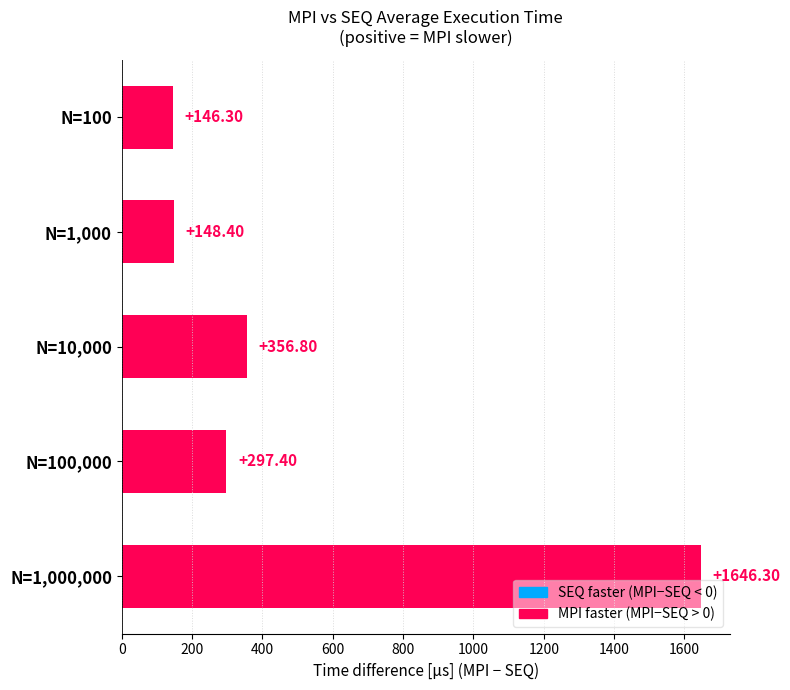

What is the difference between the maximum and second lowest values?

1497.9